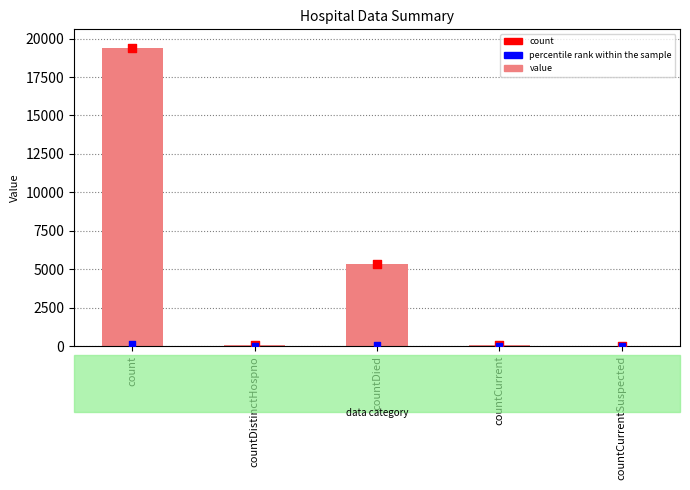

At how many categories does at least one series exceed 919?

2